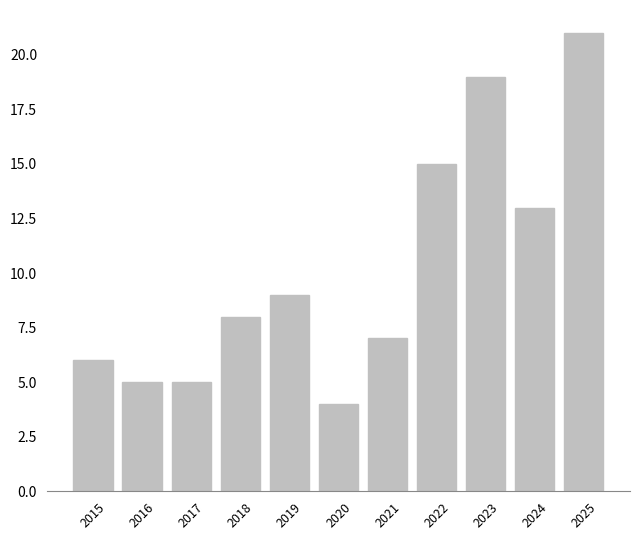

What is the value of the 7th bar from the left?

7